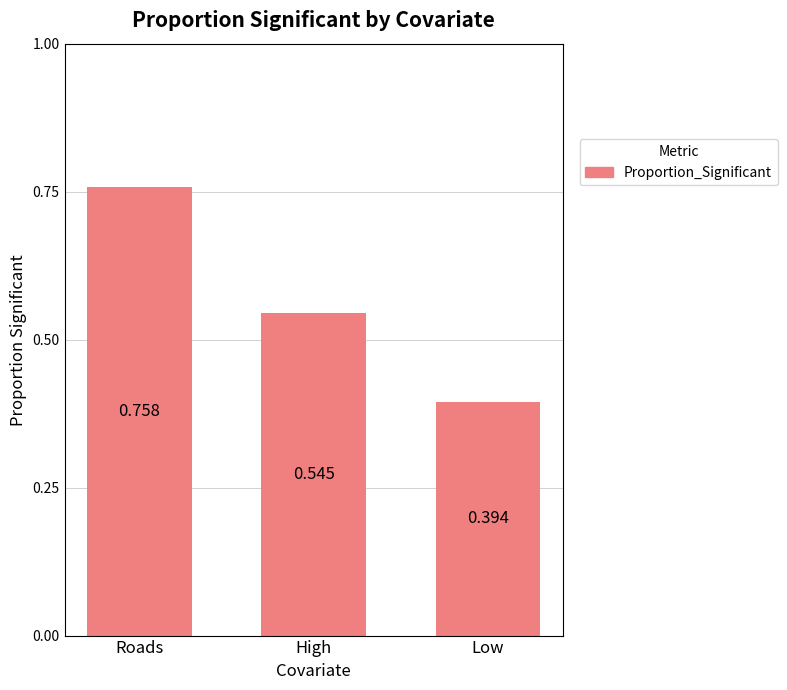

Rank the categories by value from highest to lowest.

Roads, High, Low